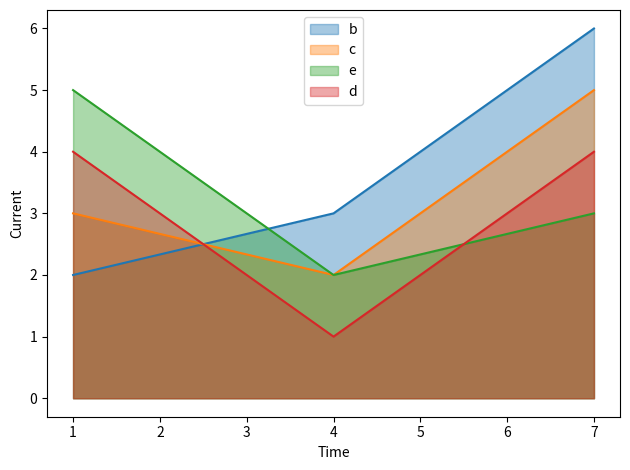

What value does the d series have at 1?

4